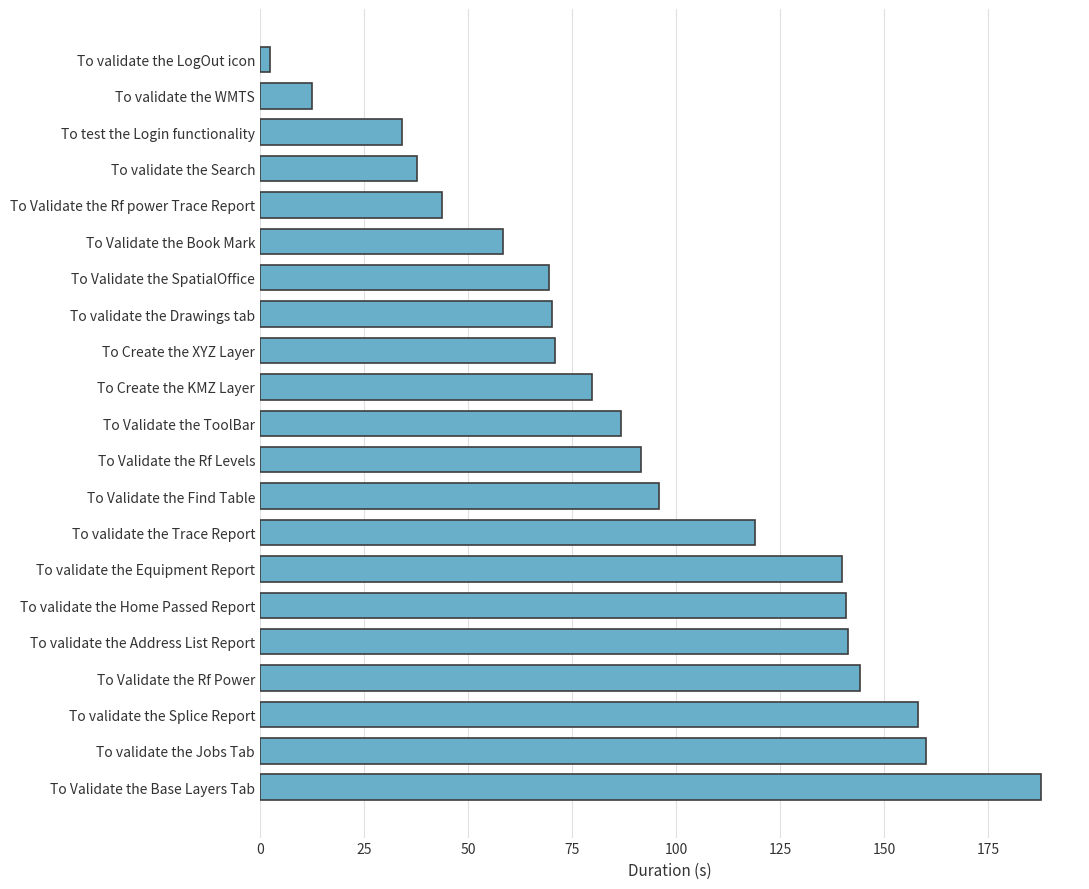

How many bars are there in total?

21